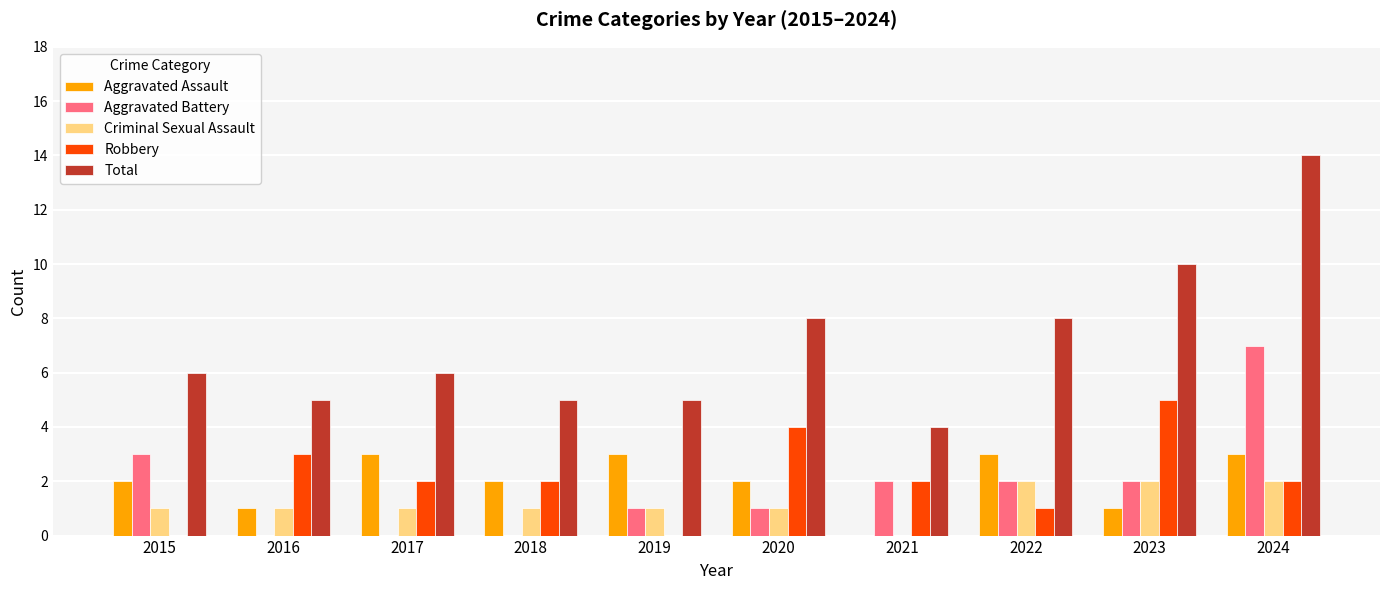

The value of Aggravated Assault at 2021 is 0. True or false?

True